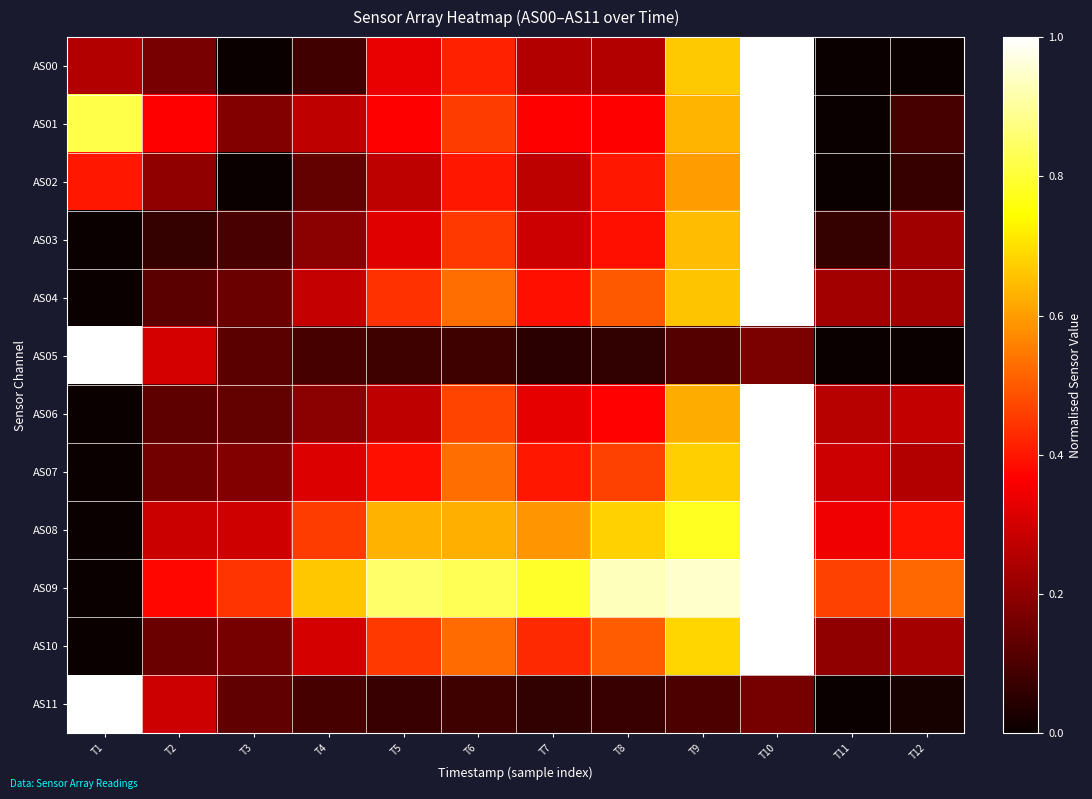

Count the number of categories in the chart.

12